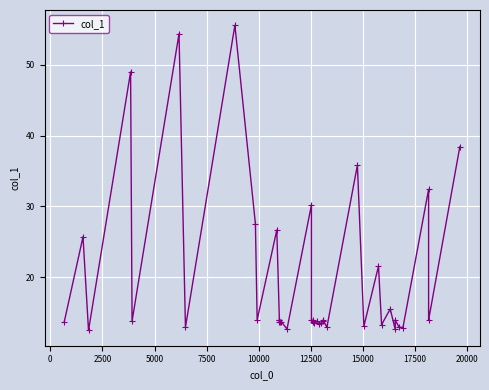

Reading left to right, extract all data points from this chart.

13.8	25.7	12.5	49.0	13.8	54.3	13.0	55.5	27.6	14.0	26.7	13.8	14.0	14.0	13.8	13.8	12.7	30.2	14.0	13.7	14.0	13.5	13.8	13.5	13.5	13.8	14.0	13.0	35.8	13.1	21.6	13.3	15.6	12.7	14.0	13.0	12.9	32.4	14.0	38.4